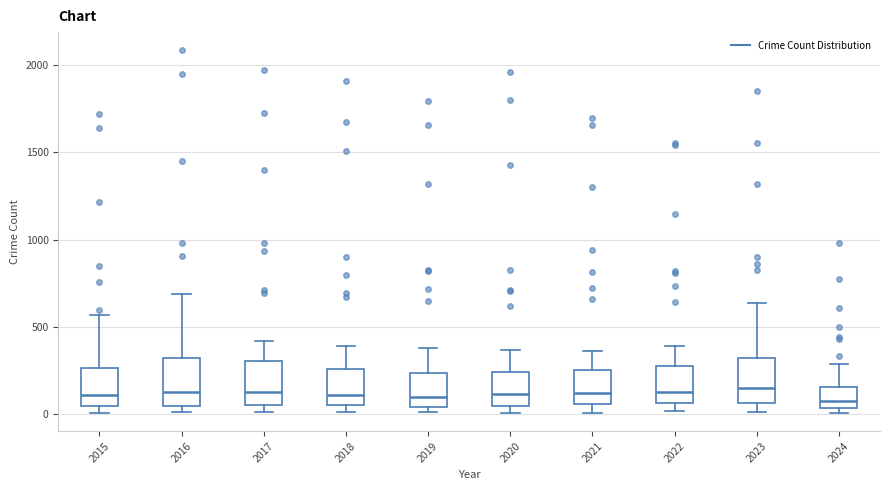

Reading left to right, transcribe this box plot: for each box, give where its median line is, the range the box spans, and where its two whiskers end, as read against the y-axis. The values are not printed on the chart, so give them approximately, as read against the axis.

2015: median 100, box 50 to 250, whiskers 0 to 550
2016: median 150, box 50 to 300, whiskers 0 to 700
2017: median 100, box 50 to 300, whiskers 0 to 400
2018: median 100, box 50 to 250, whiskers 0 to 400
2019: median 100, box 50 to 250, whiskers 0 to 400
2020: median 100, box 50 to 250, whiskers 0 to 350
2021: median 100, box 50 to 250, whiskers 0 to 350
2022: median 100, box 50 to 250, whiskers 0 to 400
2023: median 150, box 50 to 300, whiskers 0 to 650
2024: median 50 (just above the box's lower edge), box 50 to 150, whiskers 0 to 300